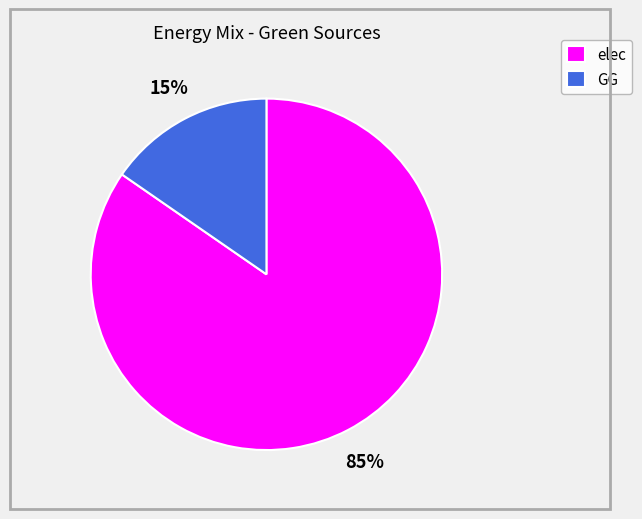

Is it true that GG is 26% of the pie?

False